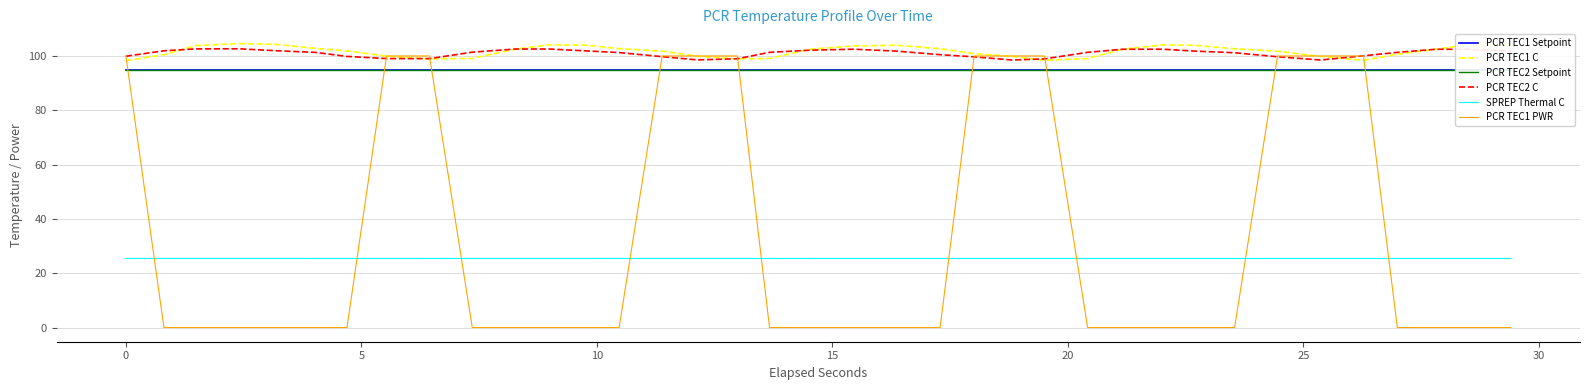

How many values in the PCR TEC1 C series exceed 102?

19